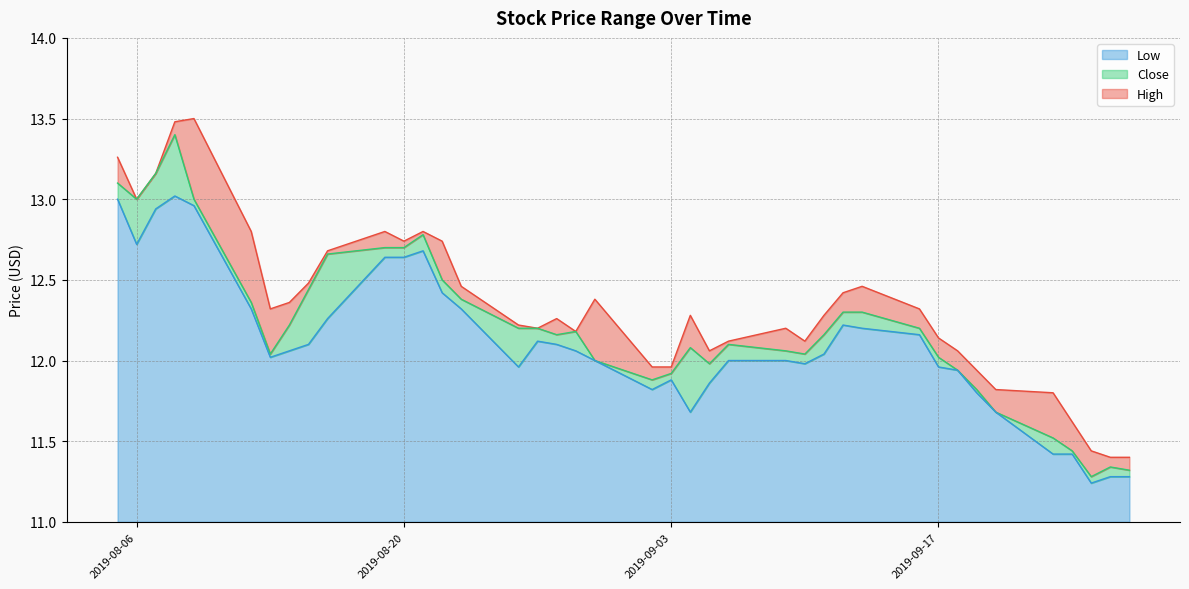

Is the value of Close at 2019-09-23 greater than the value of High at 2019-09-23?

No